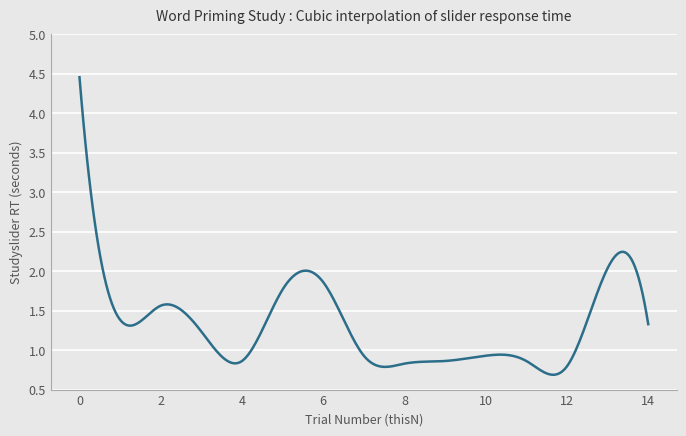

Does the chart have visible grid lines?

Yes